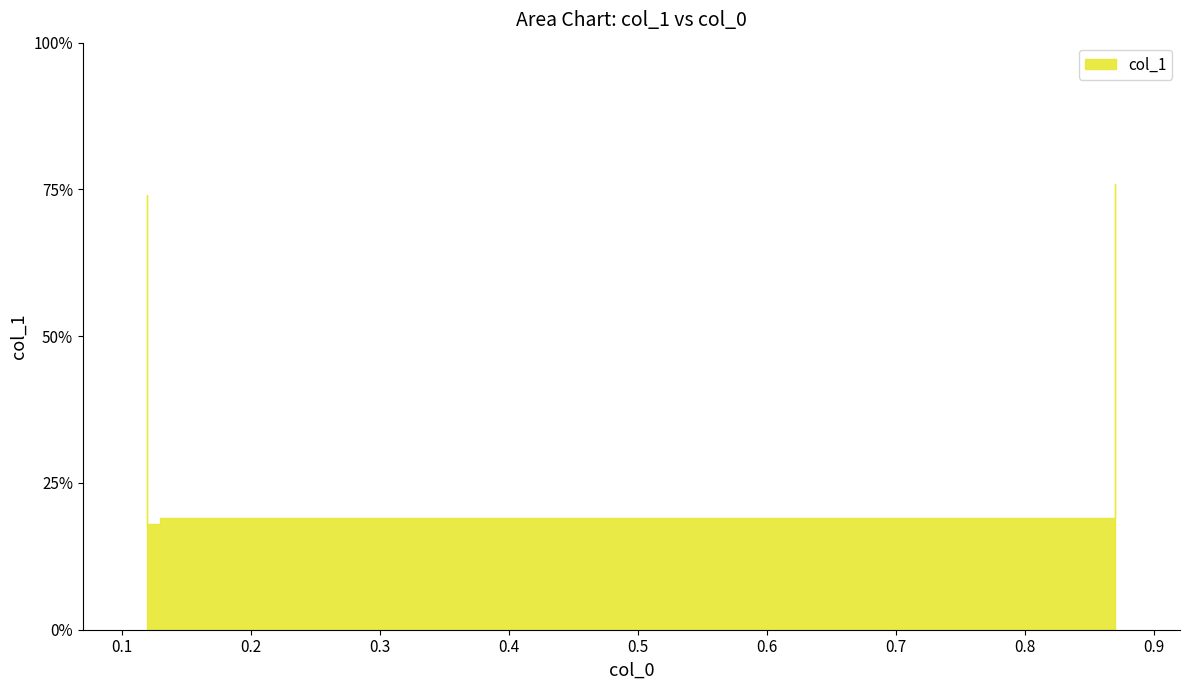

Count the number of data series in this chart.

1